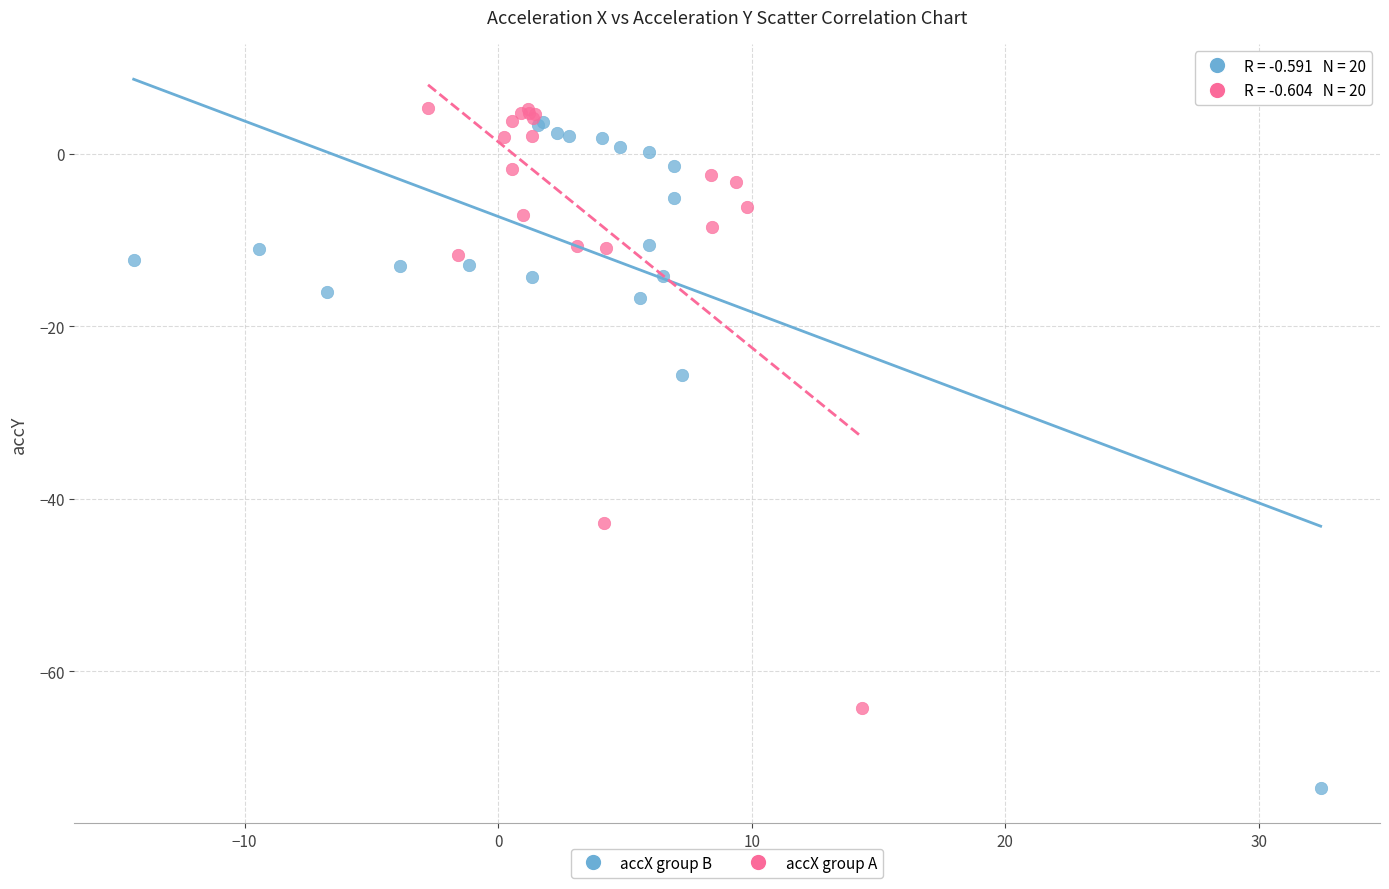

Which series has the widest spread of Y values?

accX group B